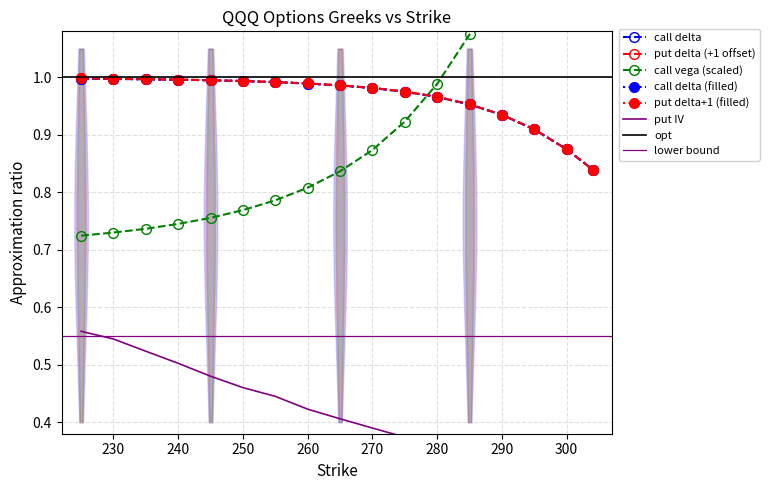

Which series has the largest range (max minus min)?

call_vega